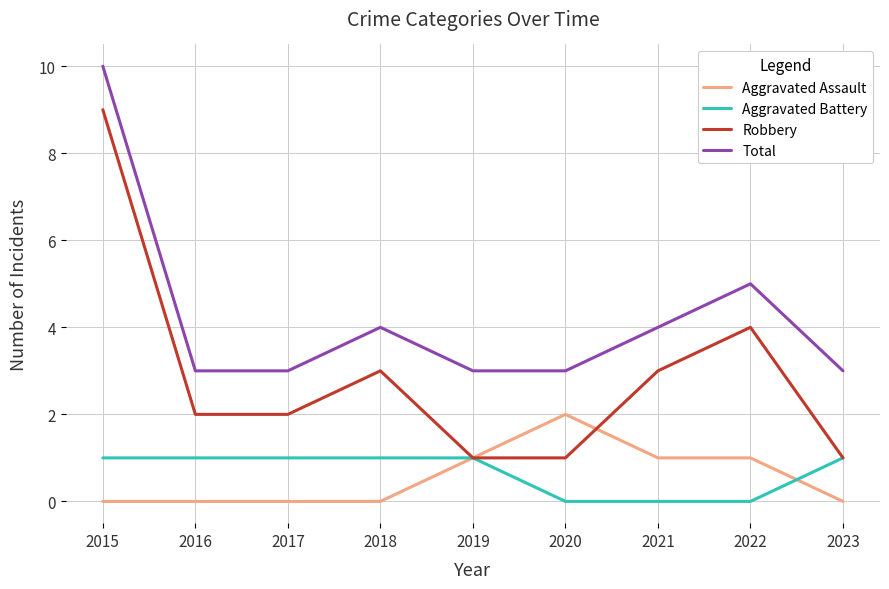

What is the approximate value of Total at 2015?

10